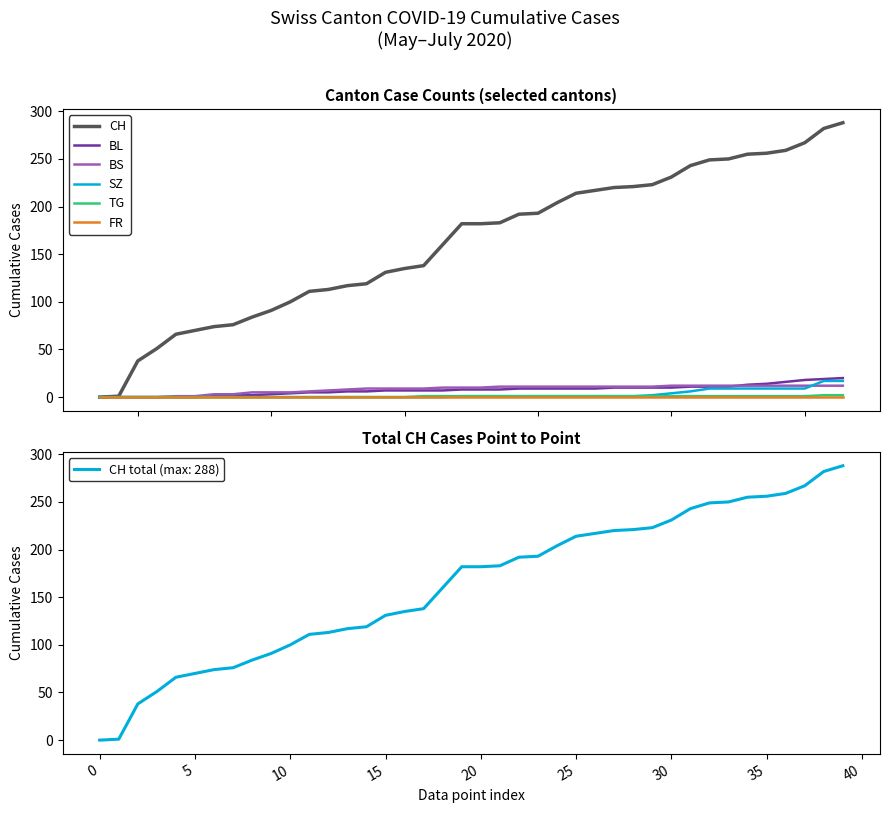

At how many categories does at least one series exceed 286?

1